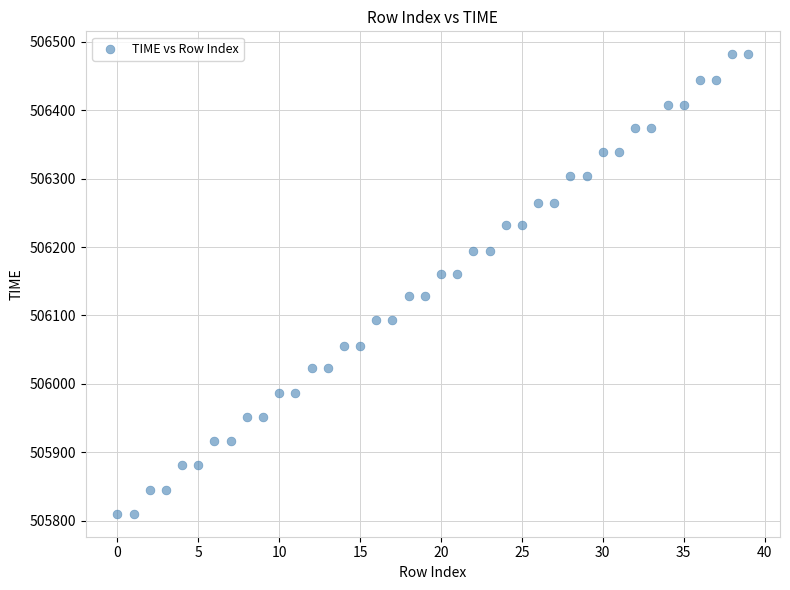

What is the range of Y values (max minus min)?

672